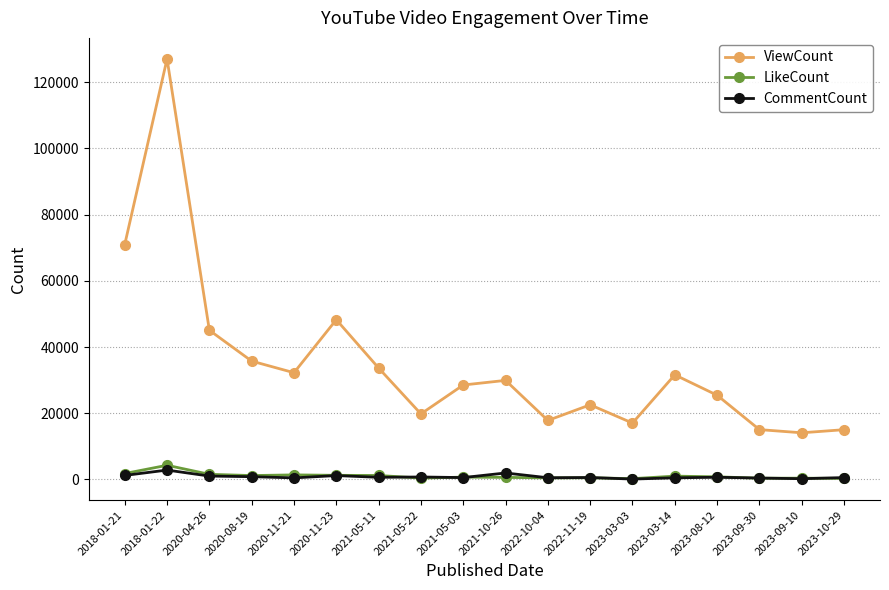

At which category does ViewCount reach its first local peak?

2018-01-22